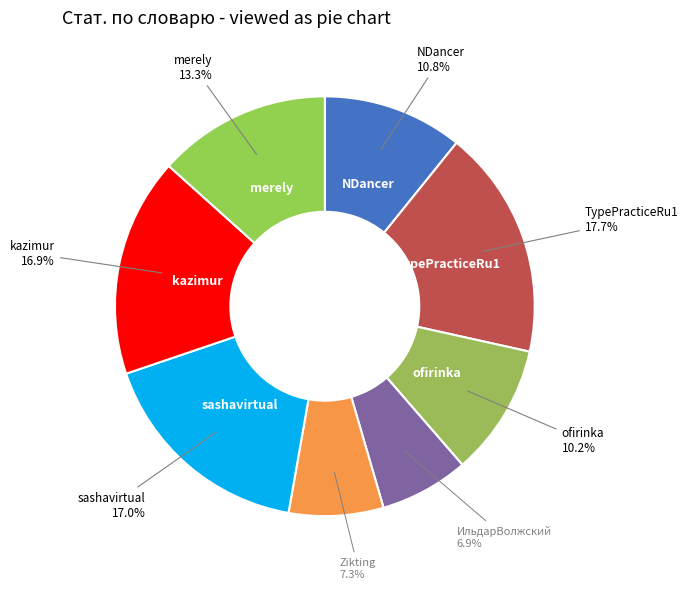

How many segments does this pie chart have?

8